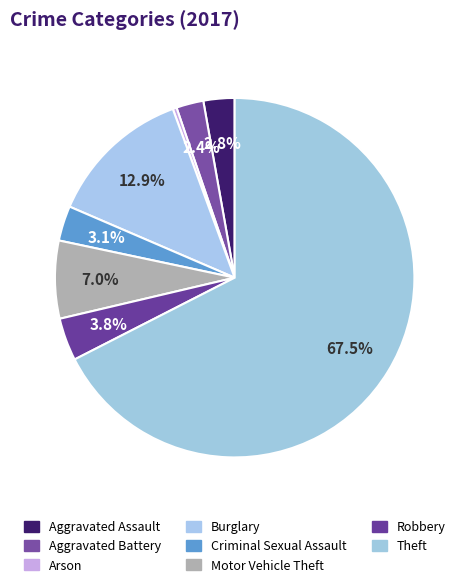

Which category has the biggest portion of the pie?

Theft